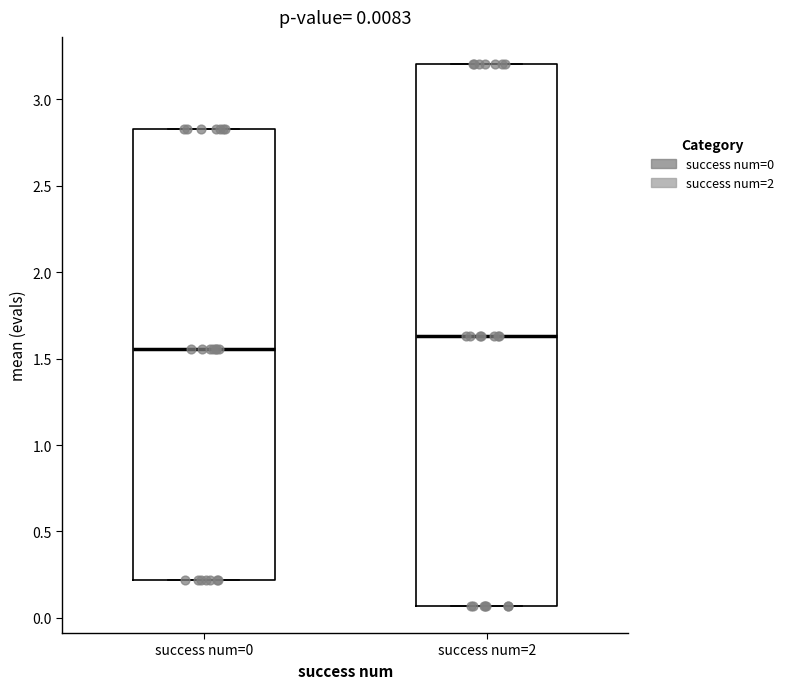

Comparing the boxes themselves (not the whiskers), which one is the tallest?

success num=2